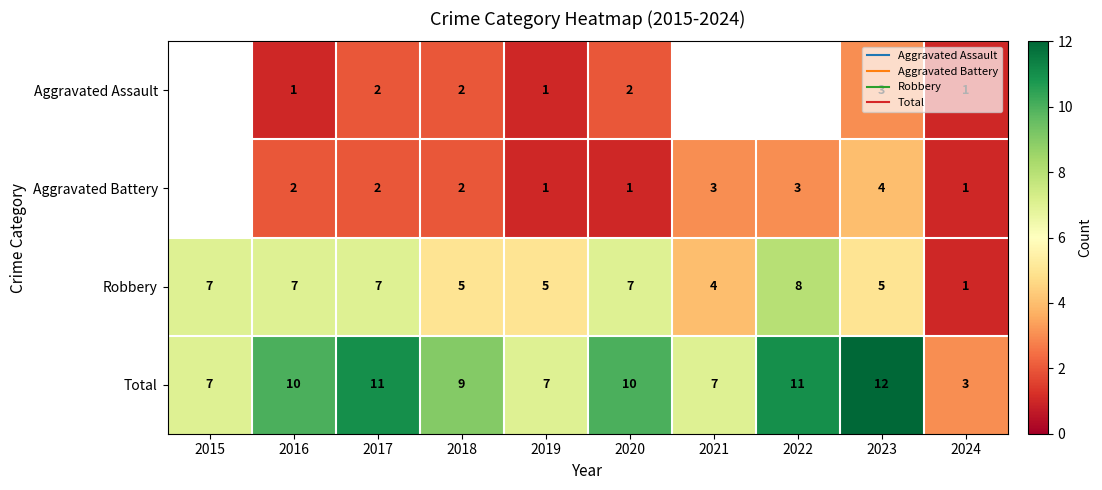

Where does the Aggravated Assault series first go above 2?

2023